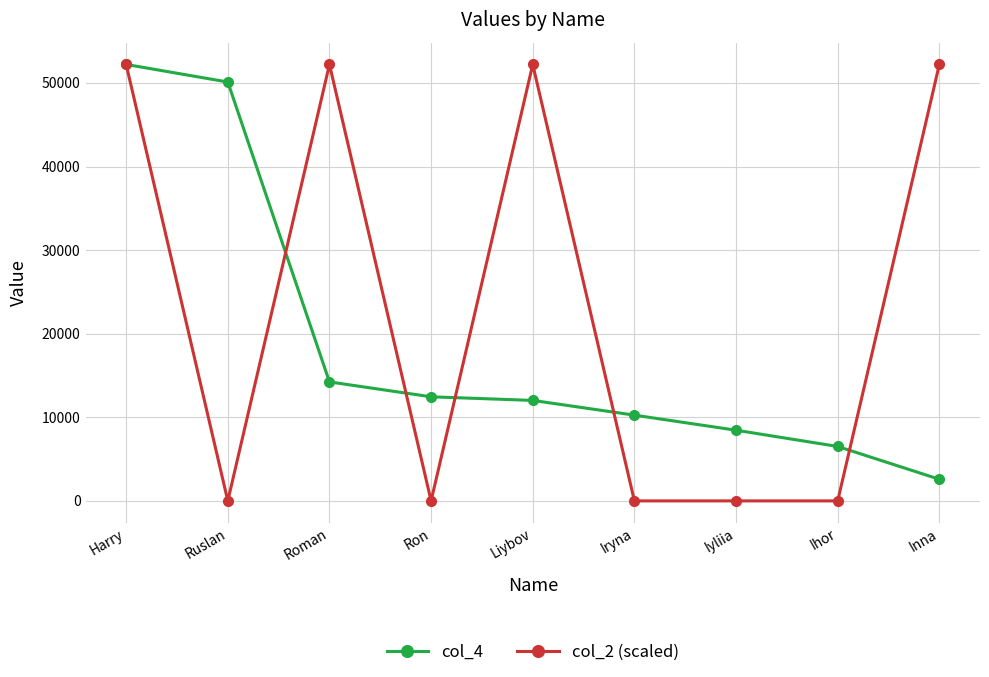

What is the greatest value displayed?

52214